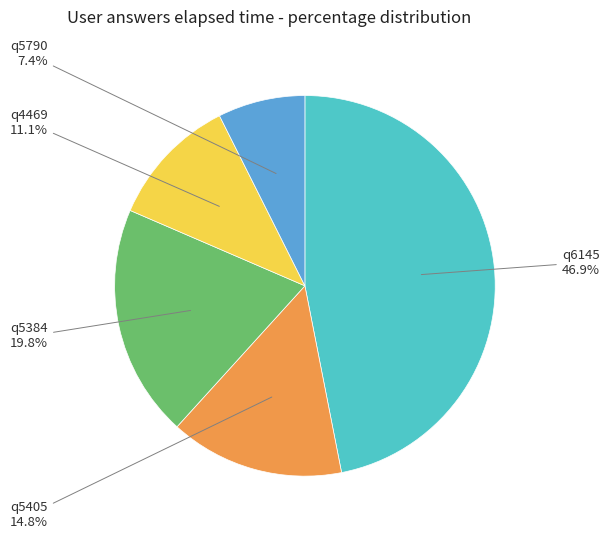

Is there any slice that represents more than half of the pie?

No